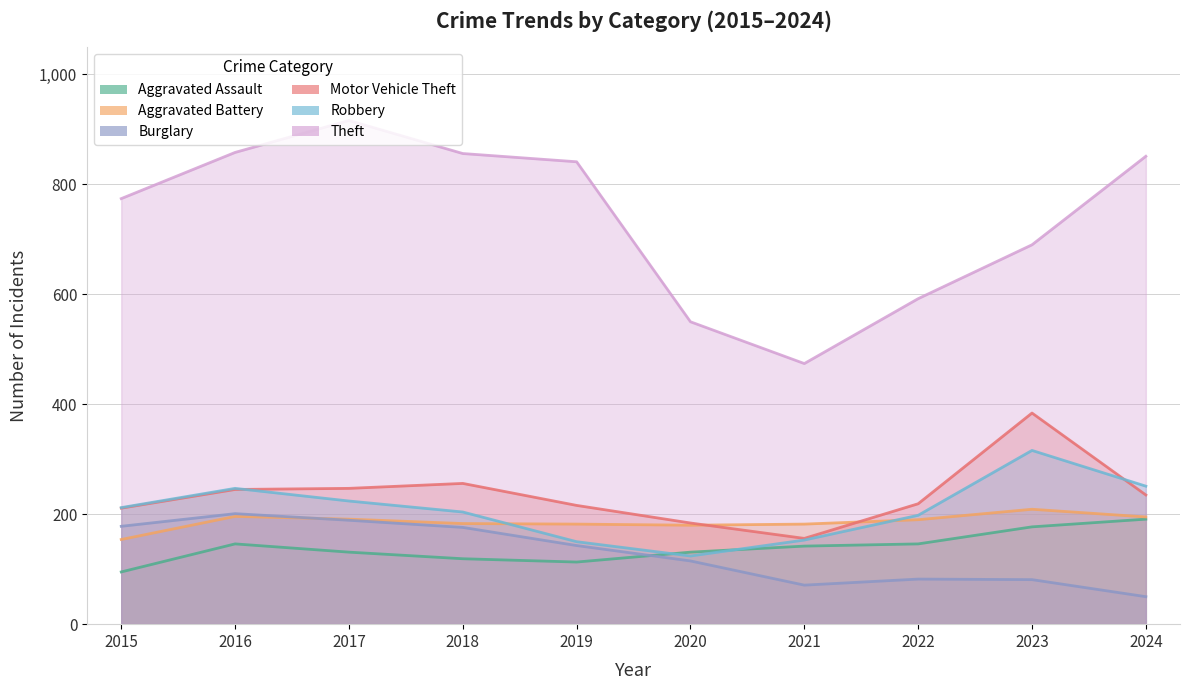

At which category is the sum across all series the highest?

2017